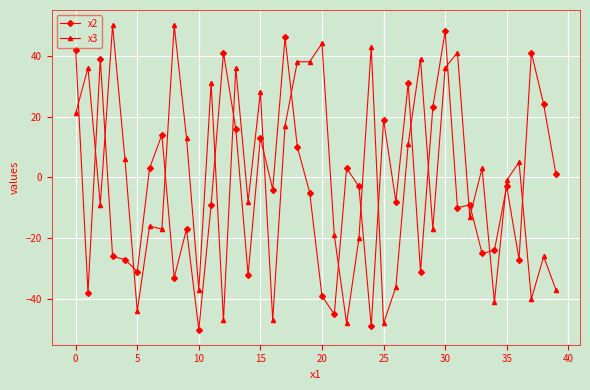

What is the average value of the x2 series?

-3